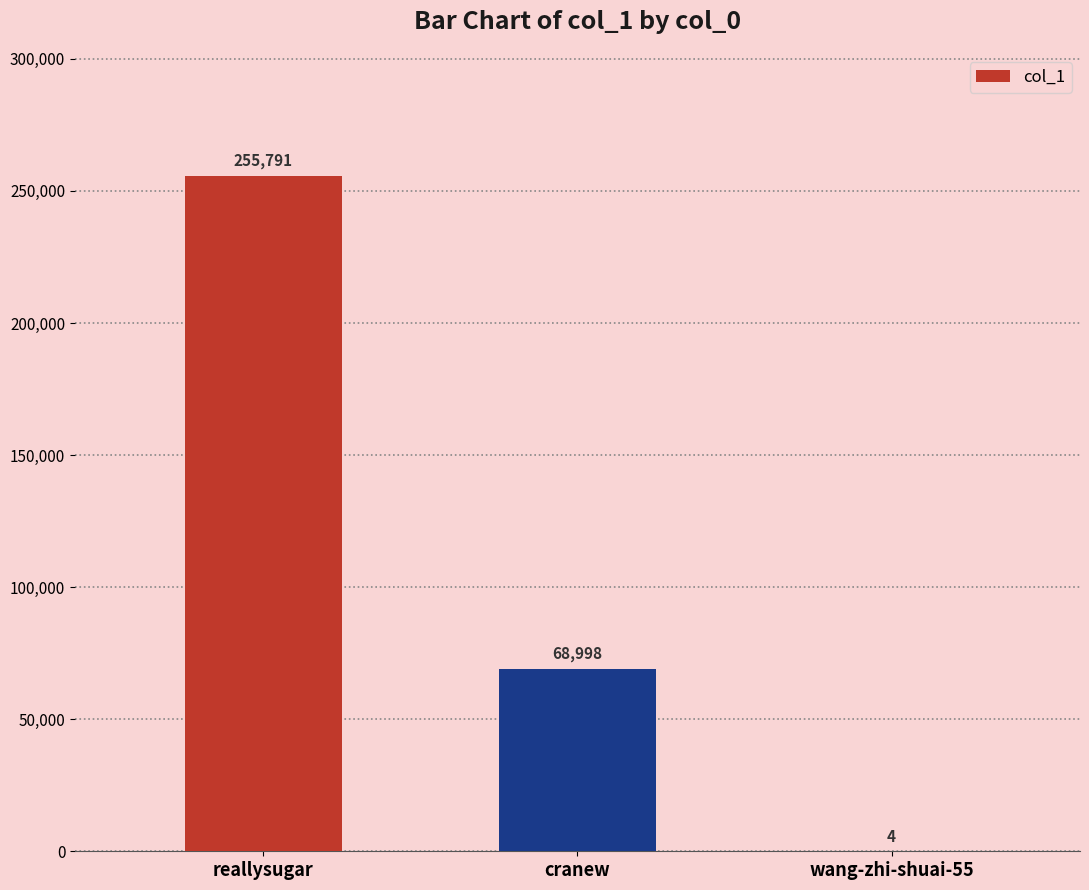

Which category has the highest value across all series?

reallysugar